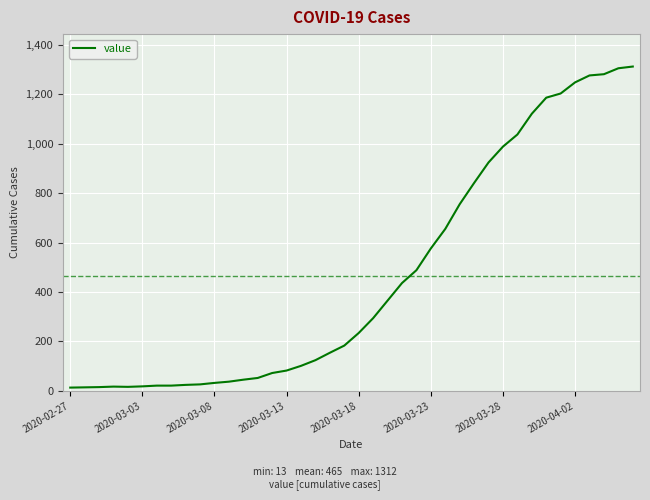

What is the maximum value shown in the chart?

1312